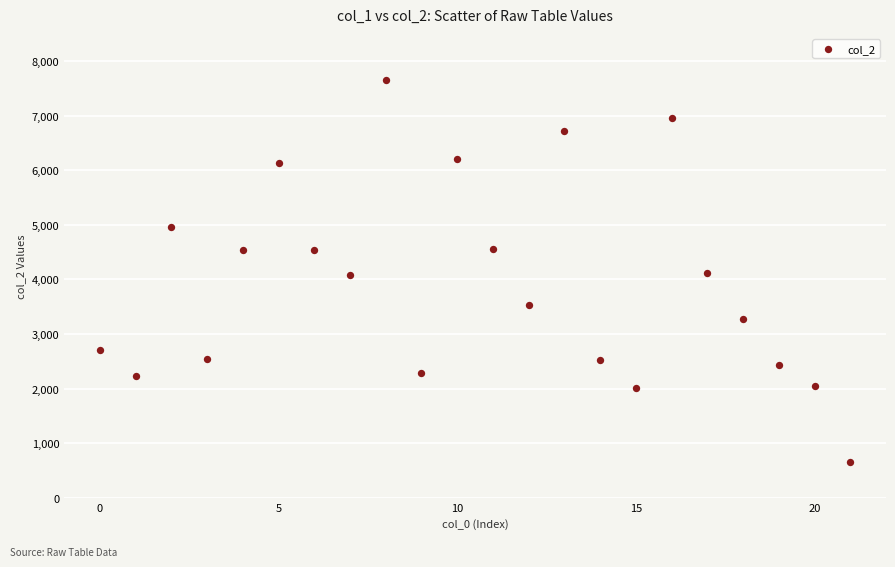

What is the range of Y values (max minus min)?

6996